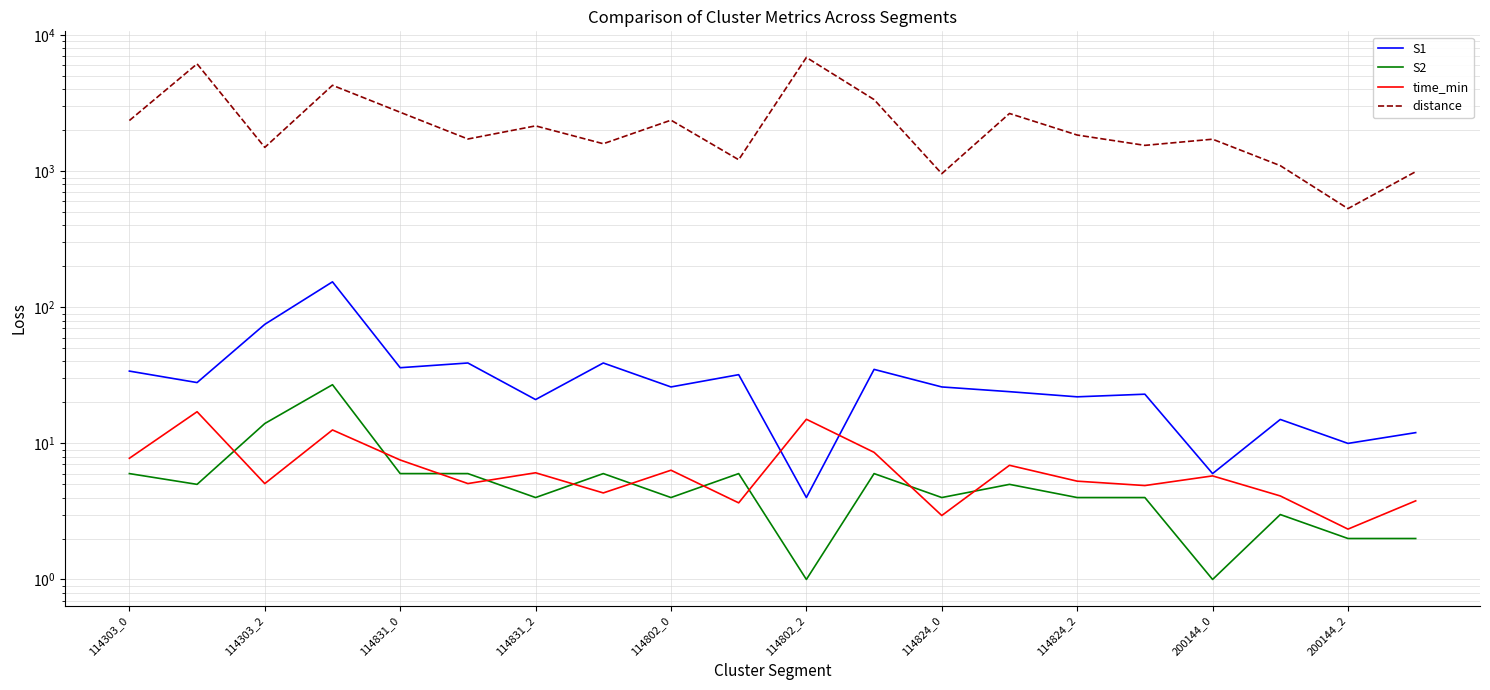

What is the value of the distance point at the 3rd from the left?

1498.9